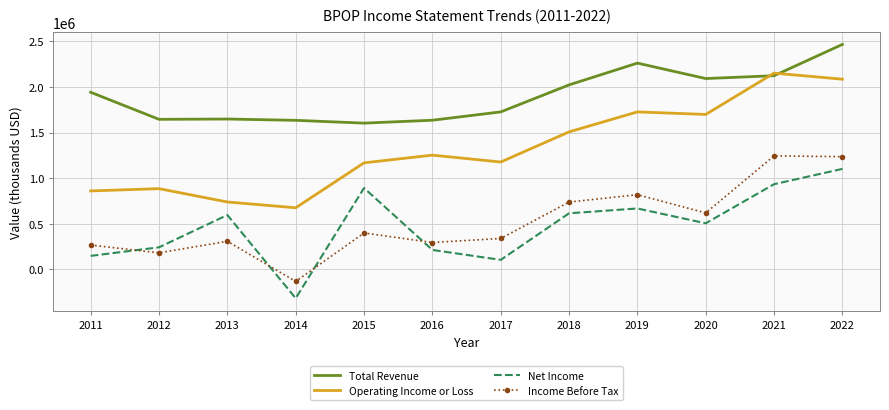

True or false: Total Revenue and Net Income cross at least once.

False